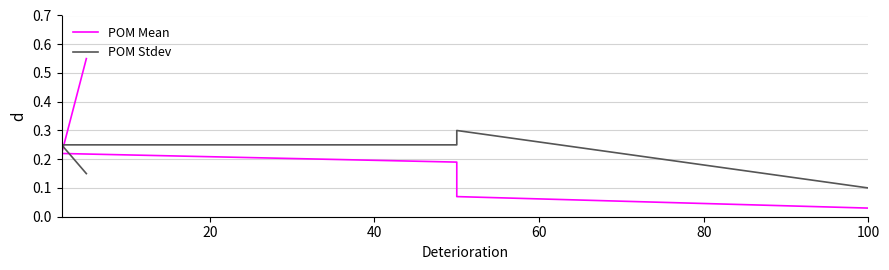

In POM Stdev, how many points are higher than both neighbors (excluding endpoints)?

1